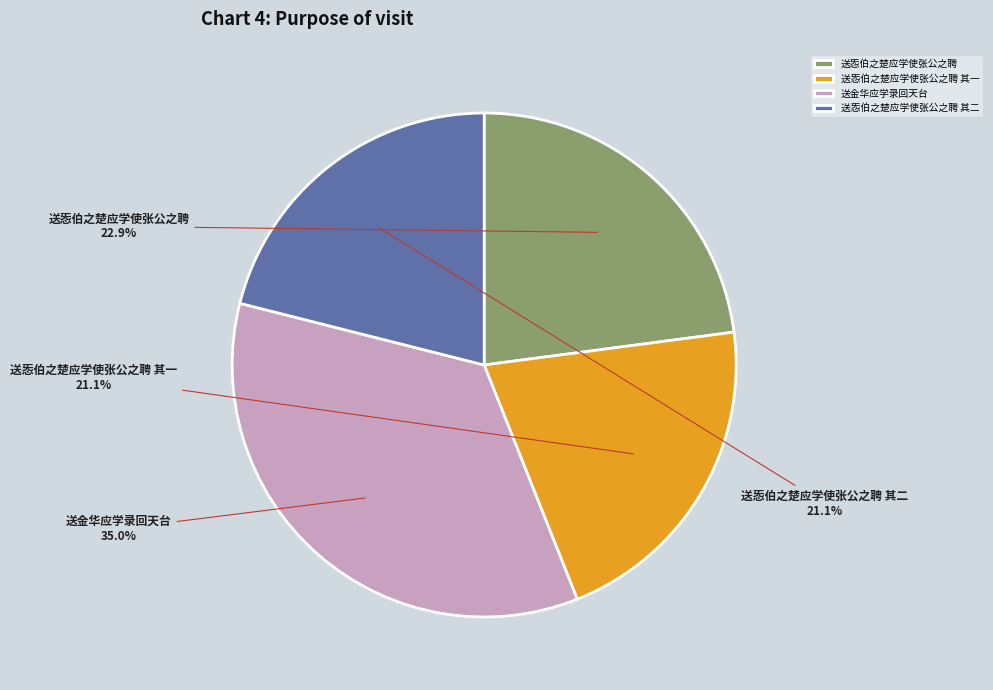

Count the number of slices in the pie.

4